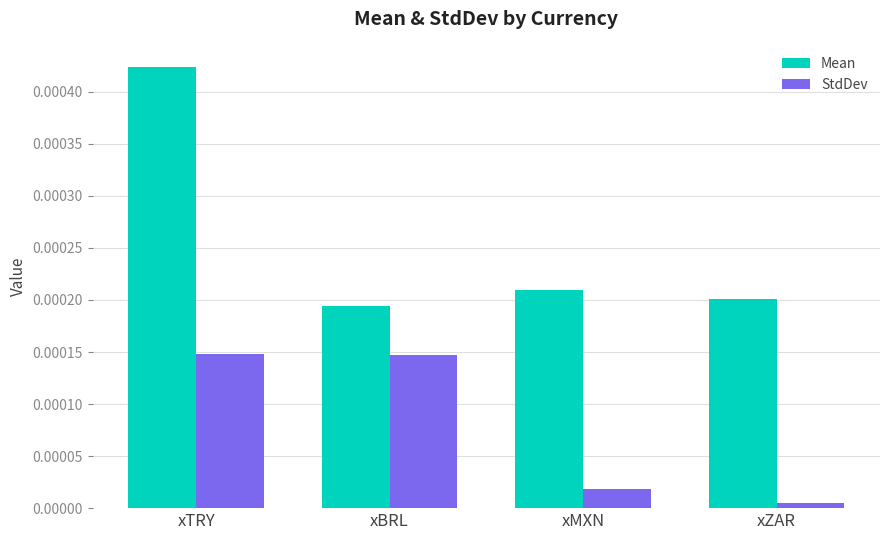

At which label does StdDev reach its minimum?

xZAR